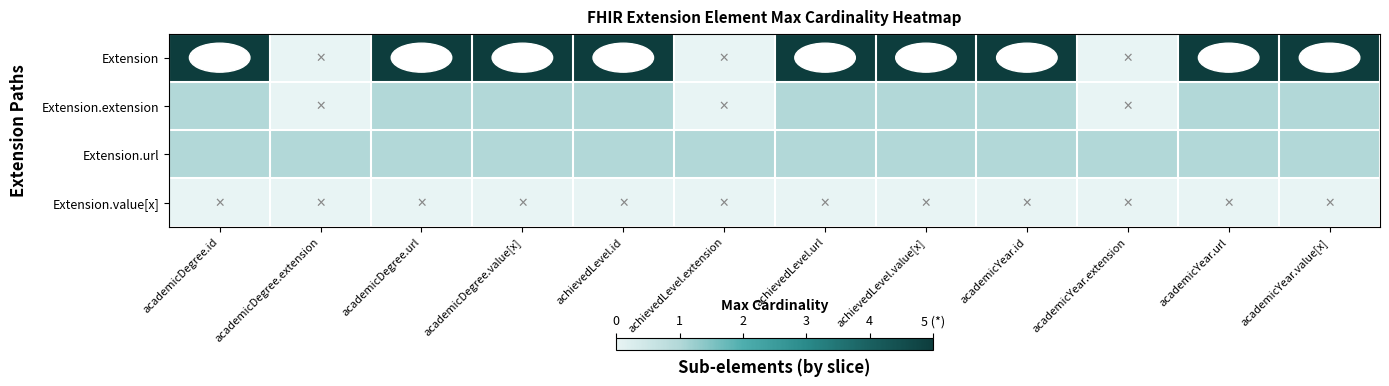

Which category has the highest value across all series?

academicDegree.id